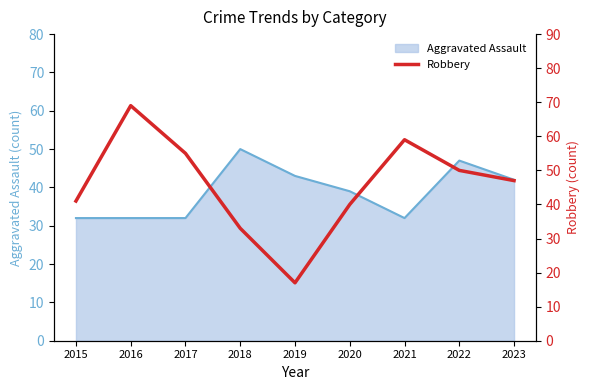

True or false: Aggravated Assault has a value of 22 at 2015.

False